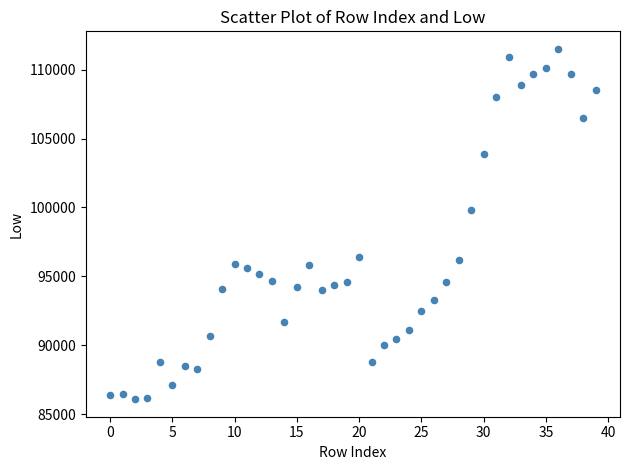

What Y value in the scatter plot is closest to 98800?

99800